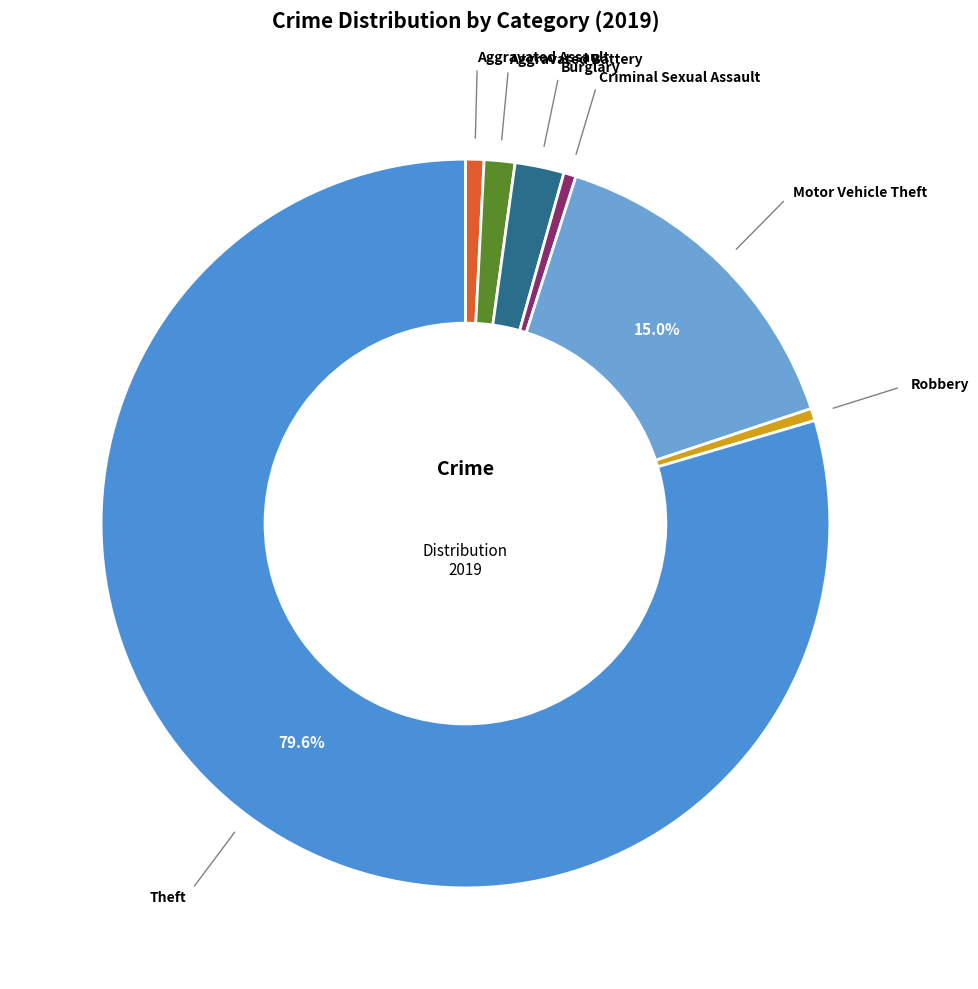

How many slices are in this pie chart?

7